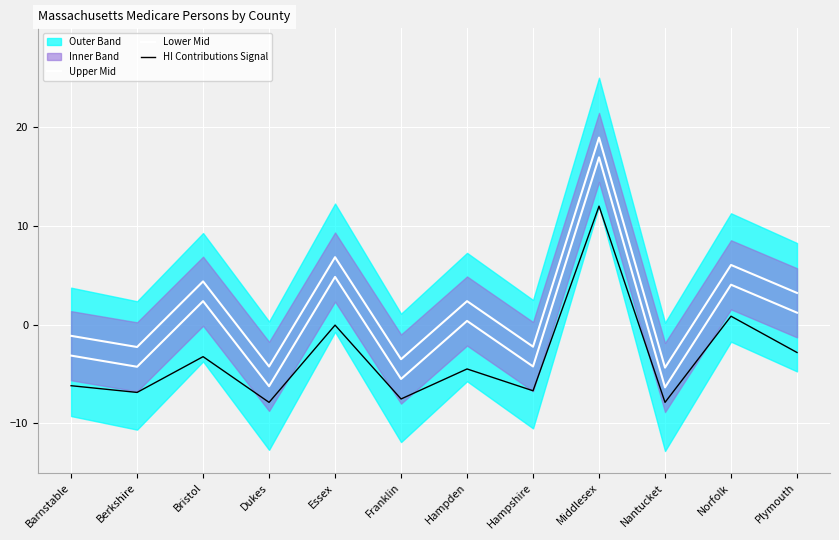

How many lines are shown in the chart?

3